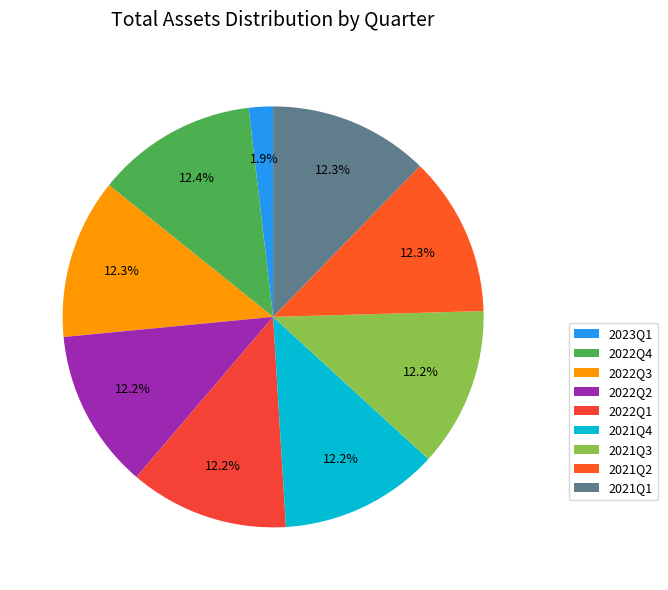

How many slices are in this pie chart?

9